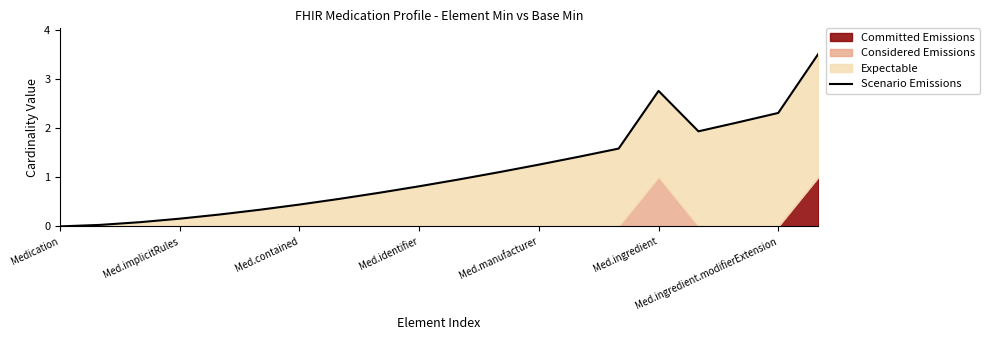

What position from the right is 17?

3